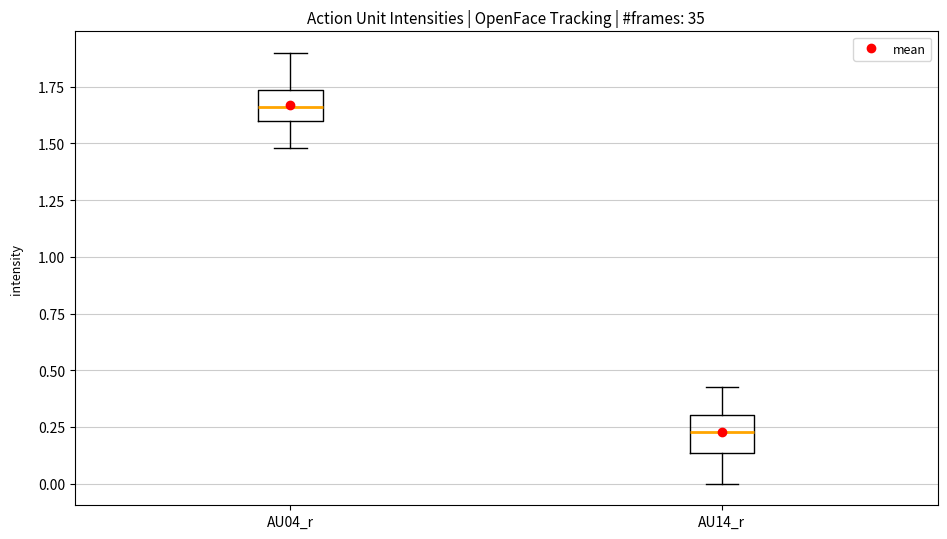

Where is the upper edge of the box for AU04_r on the y-axis? The values are not printed on the chart, so give them approximately, as read against the axis.

1.75